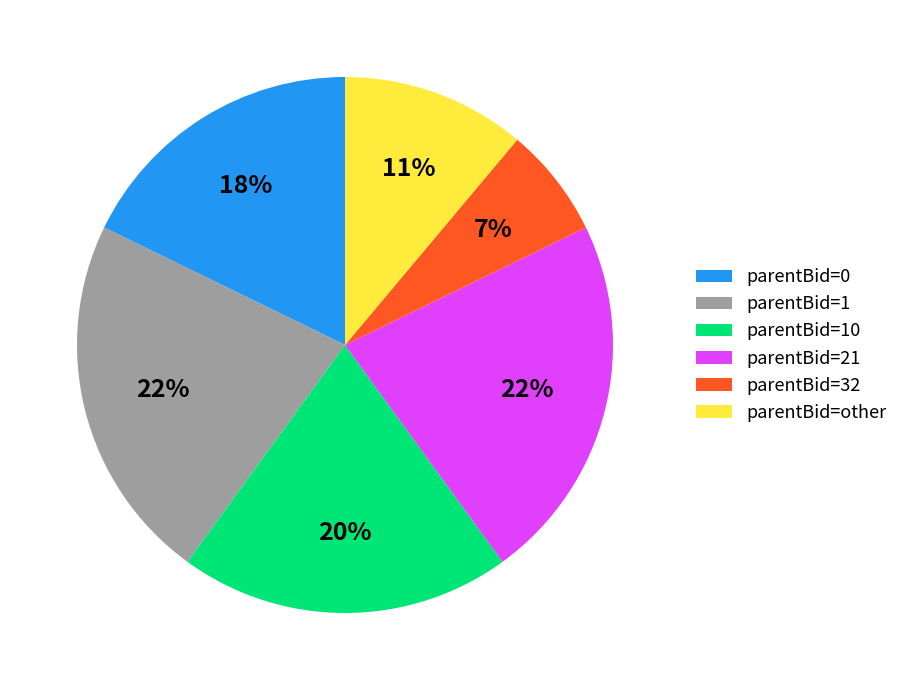

The parentBid=10 slice represents 20% of the pie. True or false?

True